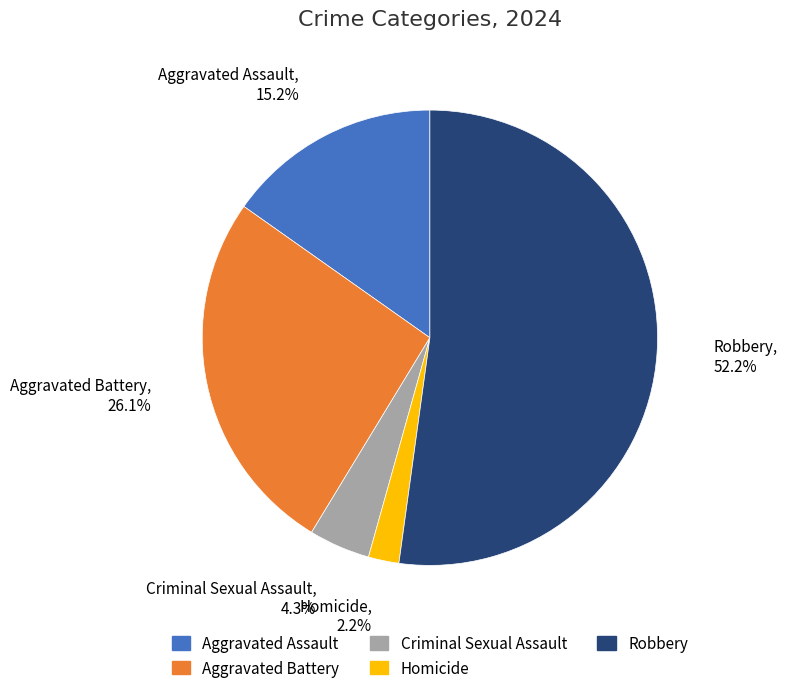

What is the smallest slice in the pie chart?

Homicide